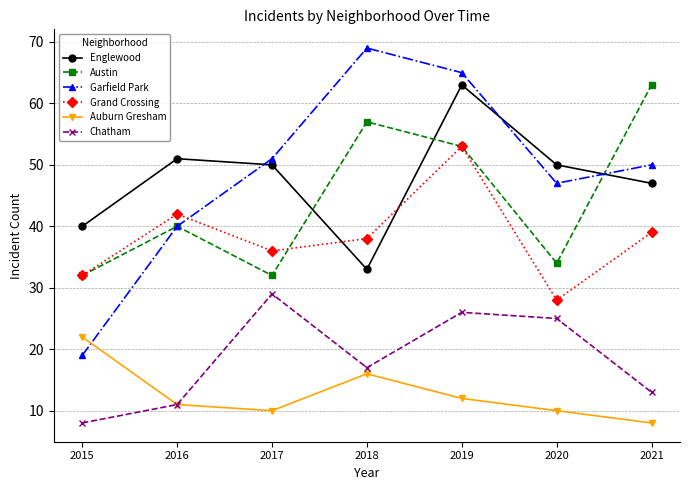

Which series has the largest range (max minus min)?

Garfield Park